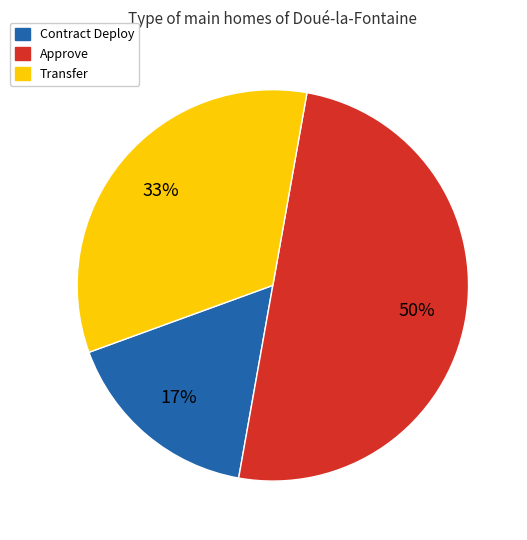

To the nearest percent, what is the difference between the largest and smallest slice percentages?

33%